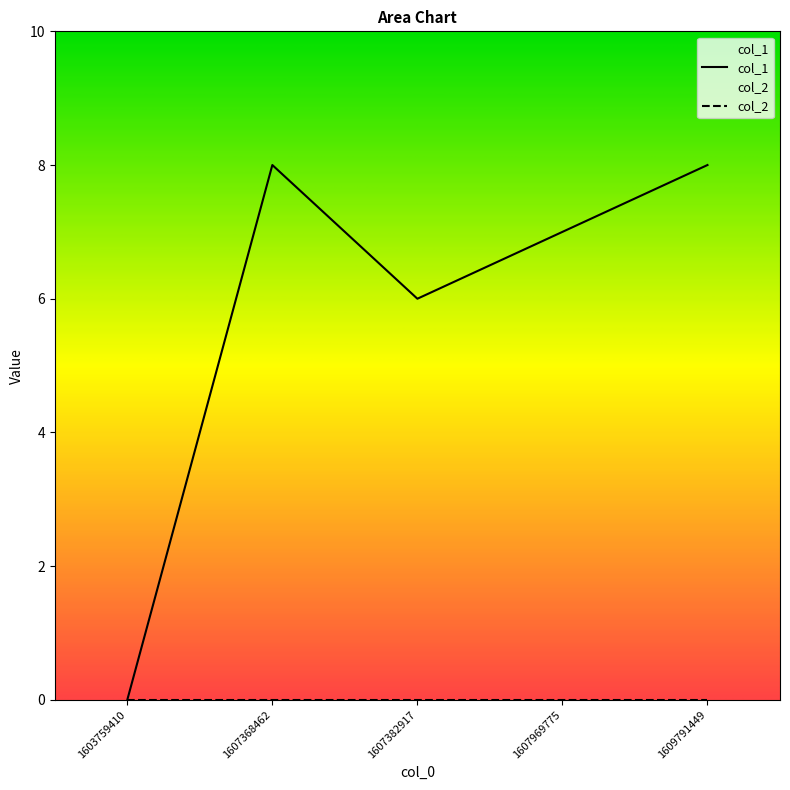

Where is the data nearest to the value 4?

1607382917